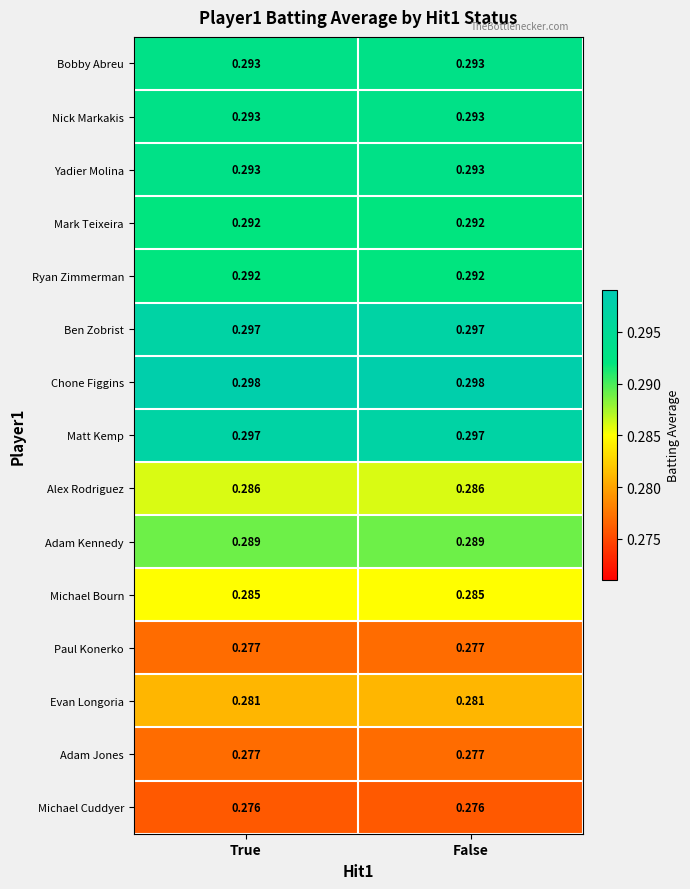

Is the value of Chone Figgins at True greater than the value of Matt Kemp at False?

Yes